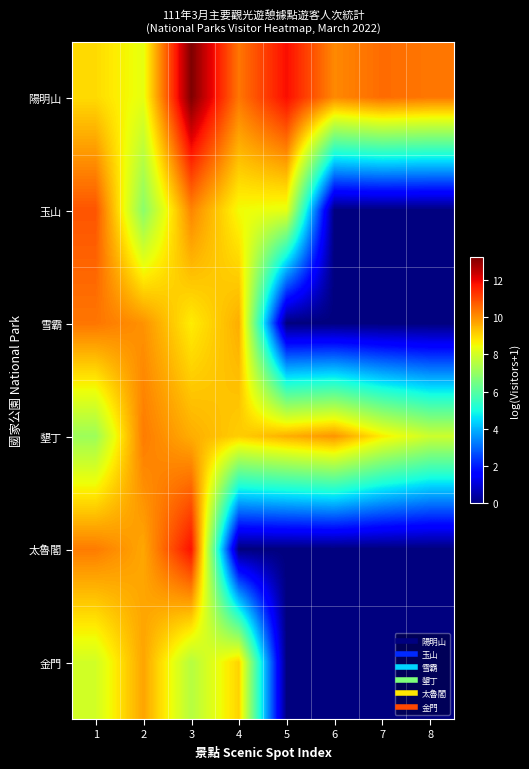

What is the maximum value shown in the chart?

13.2